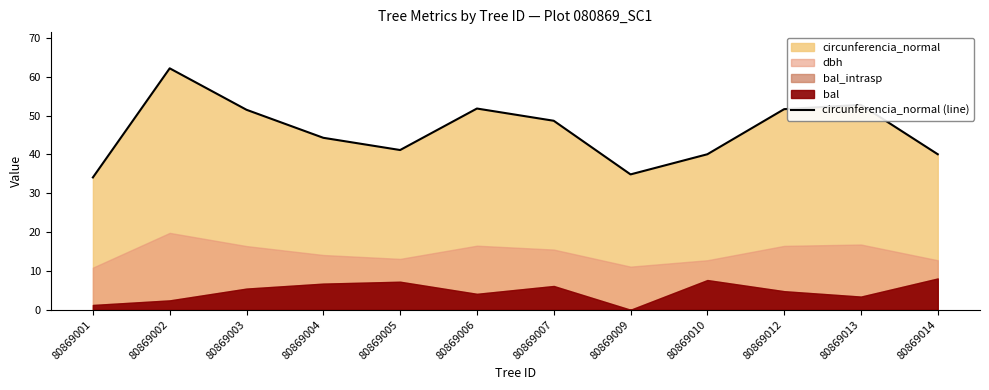

What is the sum of the values at 80869003 and 80869006?

103.4